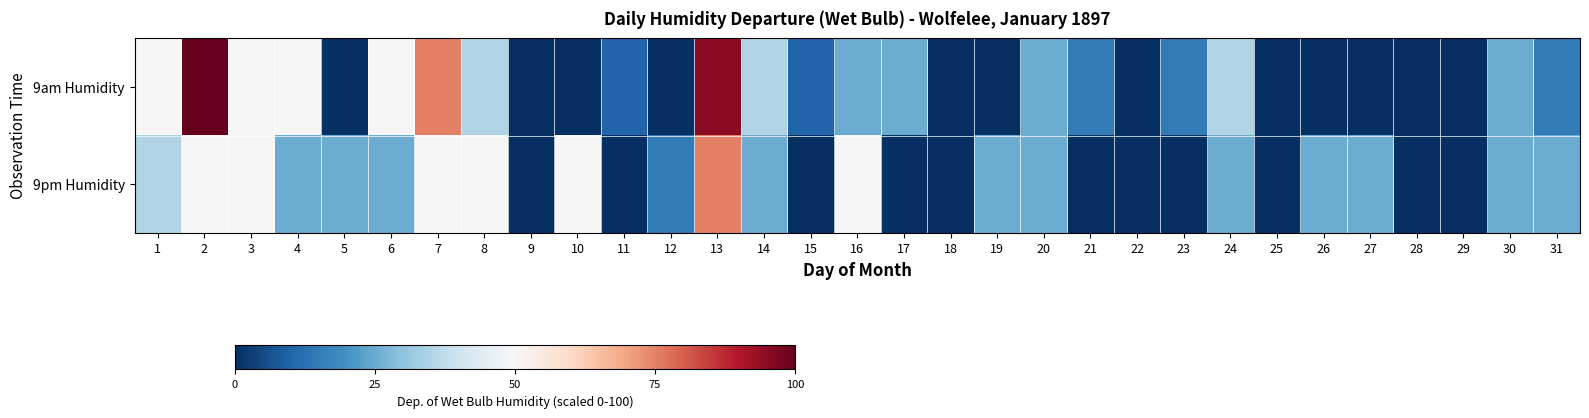

Which has a higher value, 20 or 23?

20